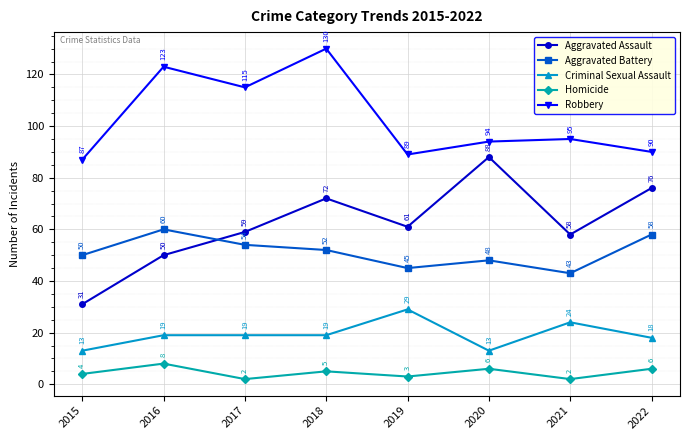

Reading right to left, what are all the values shown in this chart?

Aggravated Assault: 76	58	88	61	72	59	50	31
Aggravated Battery: 58	43	48	45	52	54	60	50
Criminal Sexual Assault: 18	24	13	29	19	19	19	13
Homicide: 6	2	6	3	5	2	8	4
Robbery: 90	95	94	89	130	115	123	87